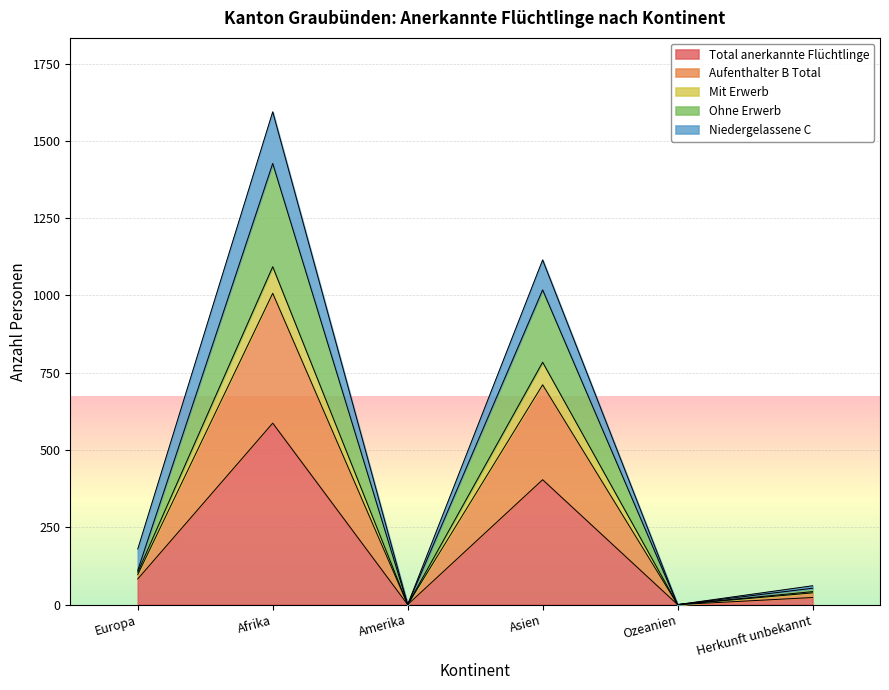

What is the average value of the Total anerkannte Flüchtlinge series?

183